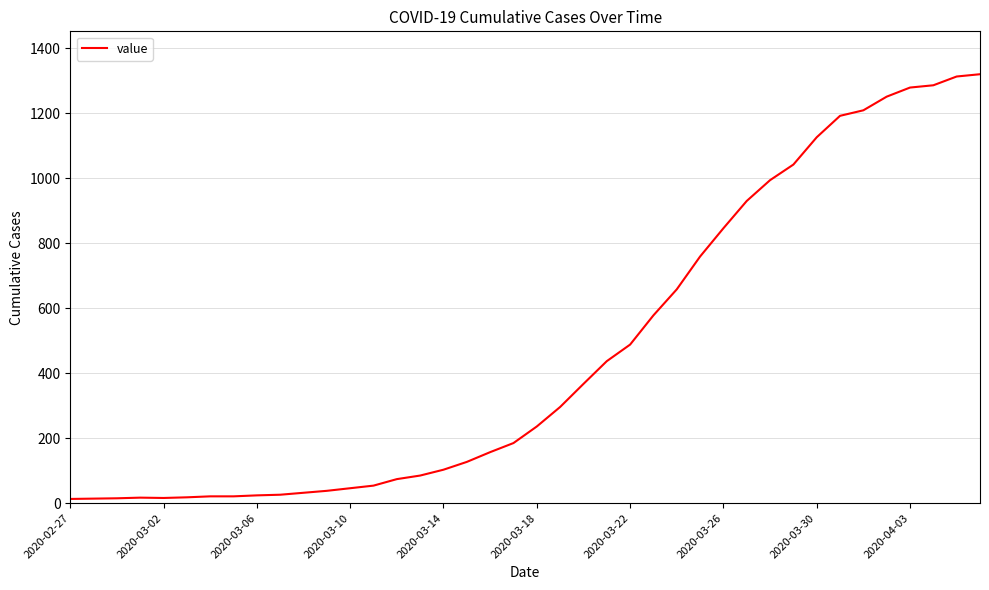

What is the maximum value shown in the chart?

1320